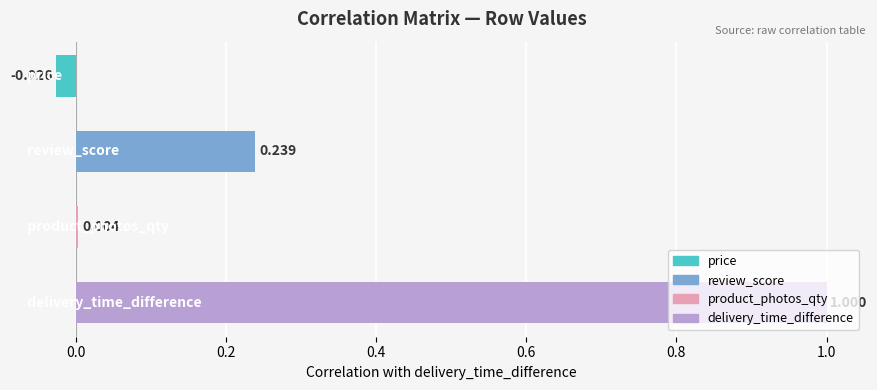

How many negative values are there?

1